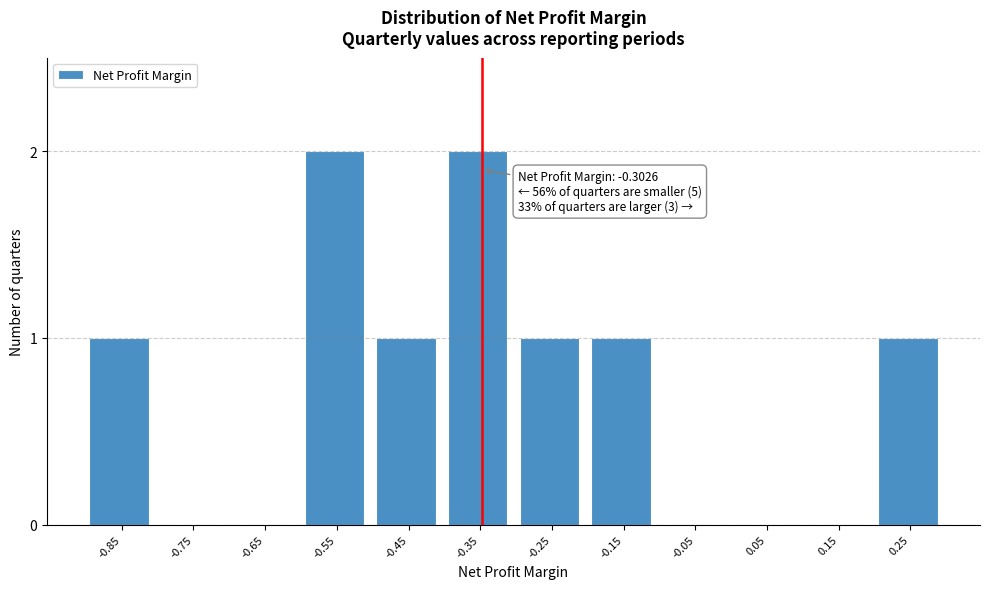

Reading left to right, list all the values displayed in this chart.

-0.85=1	-0.75=0	-0.65=0	-0.55=2	-0.45=1	-0.35=2	-0.25=1	-0.15=1	-0.05=0	0.05=0	0.15=0	0.25=1